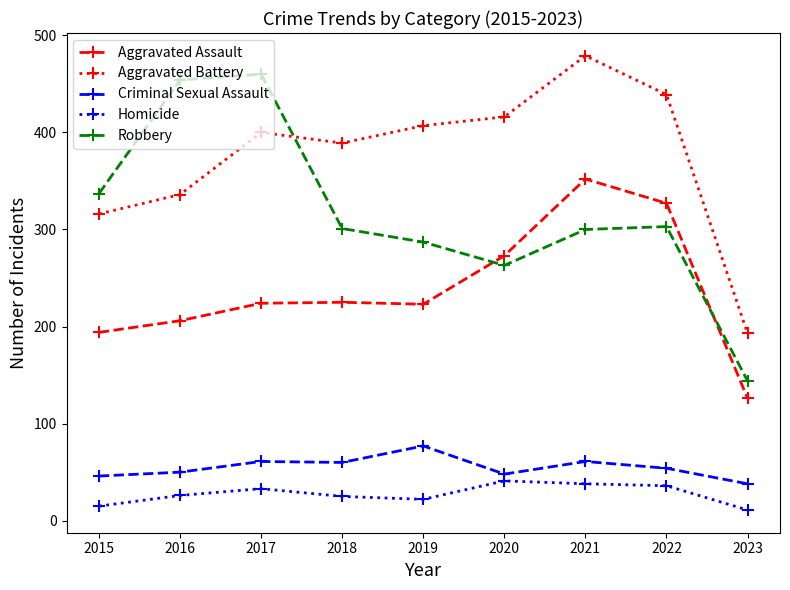

At which category is the sum across all series the highest?

2021